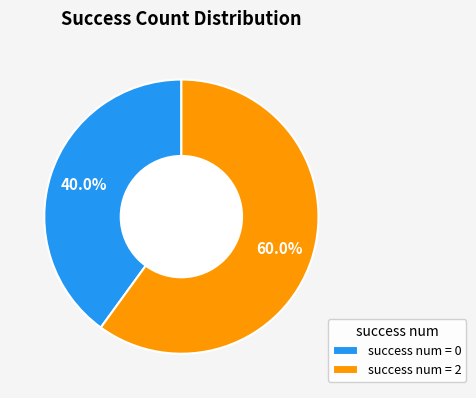

Between success num = 0 and success num = 2, which is larger?

success num = 2